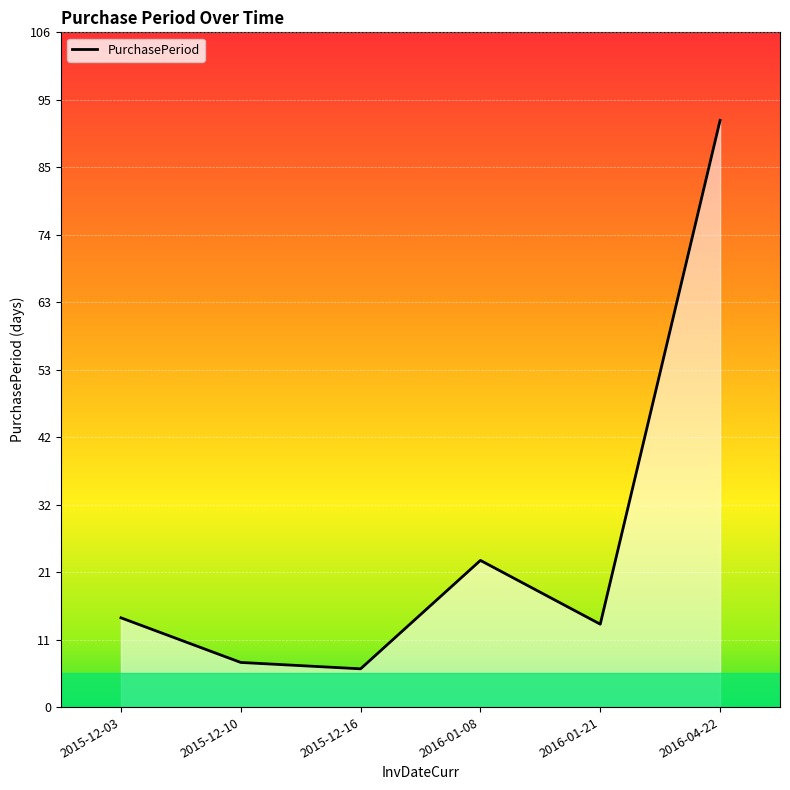

Which label corresponds to the largest value in the chart?

2016-04-22